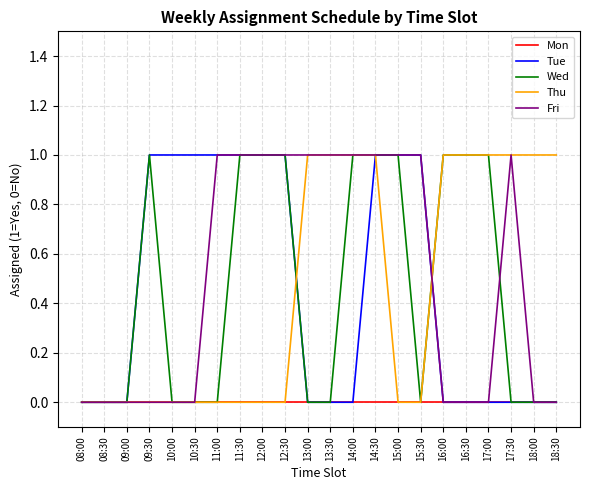

The Fri series shows 1 at 15:00. True or false?

True